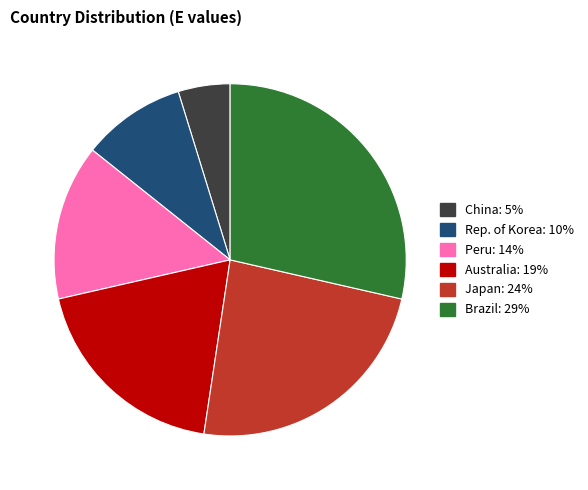

Is it true that Rep. of Korea is 3% of the pie?

False